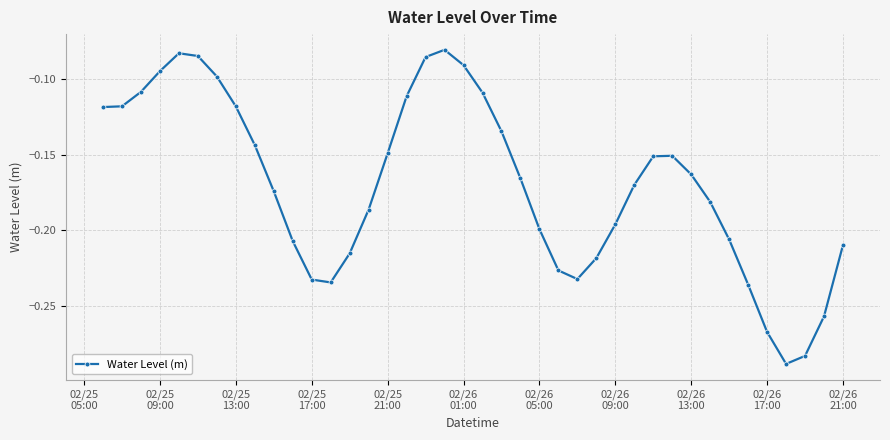

What is the sum of all values?

-6.8